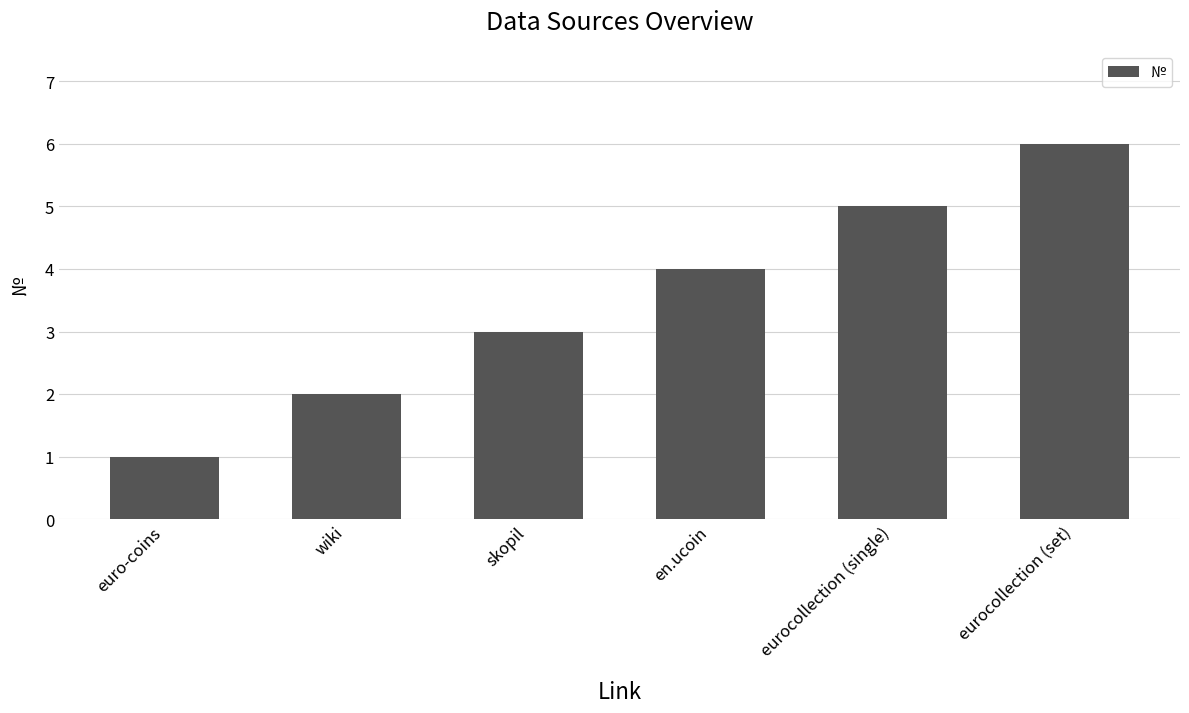

Are the bars grouped side by side (vs. stacked)?

No